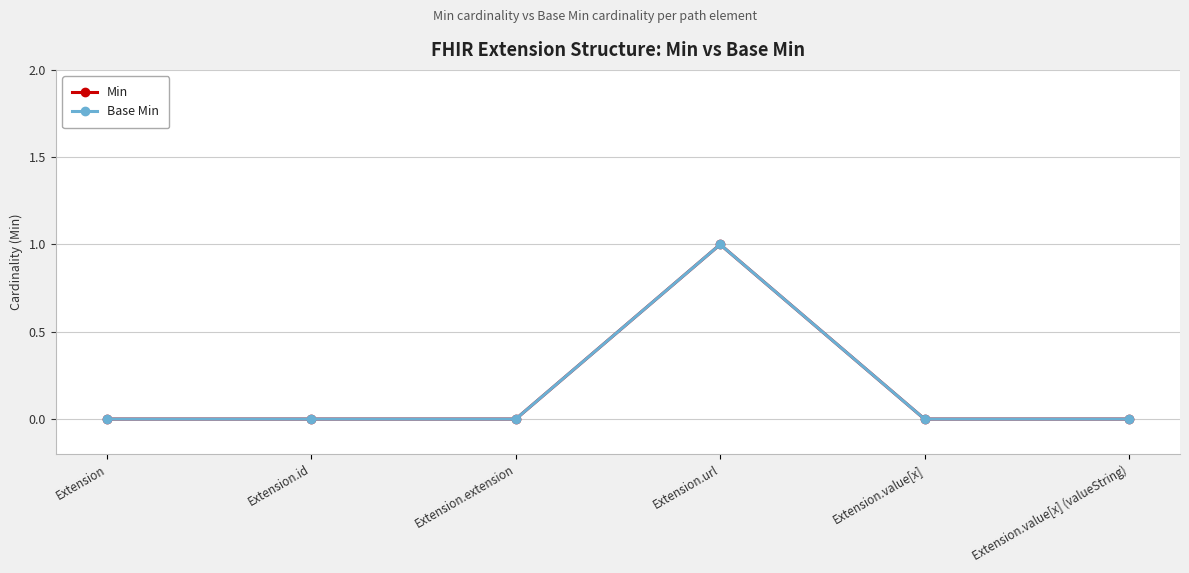

Is this an area chart (filled region under the line)?

No